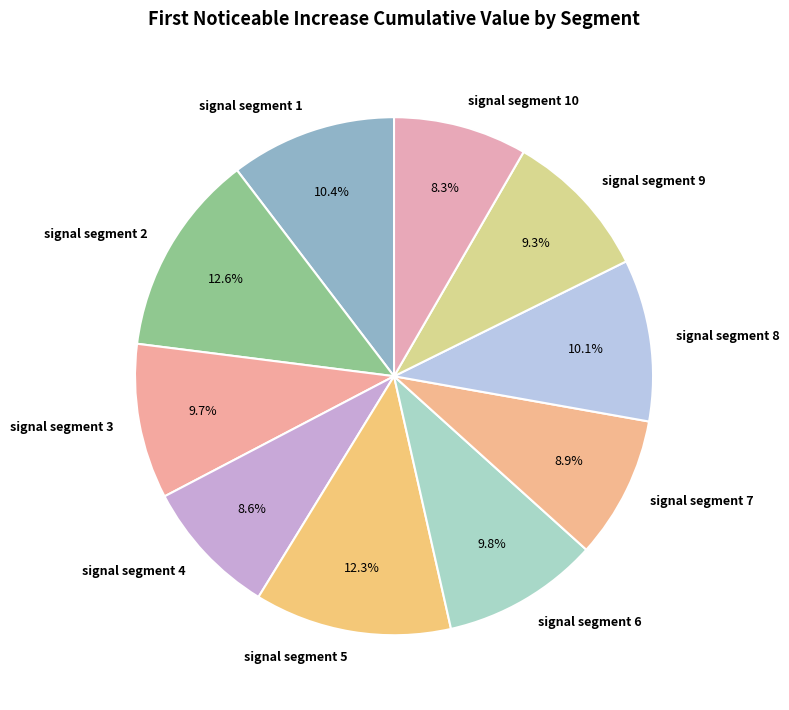

Is there any slice that represents more than half of the pie?

No